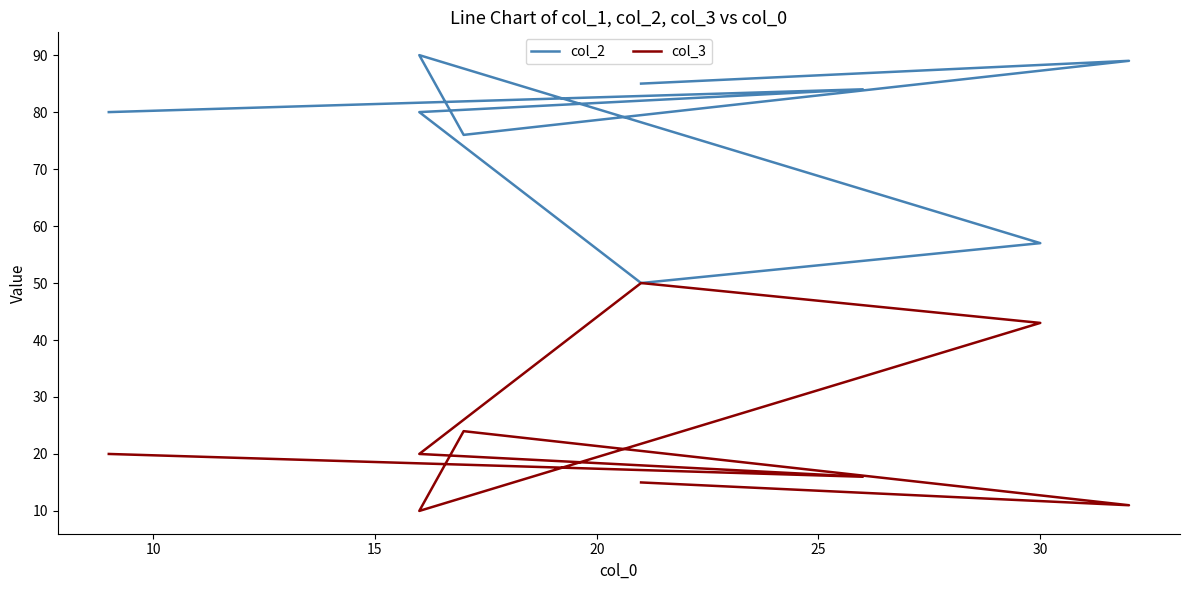

List the series in order of their peak value, lowest first.

col_3, col_2